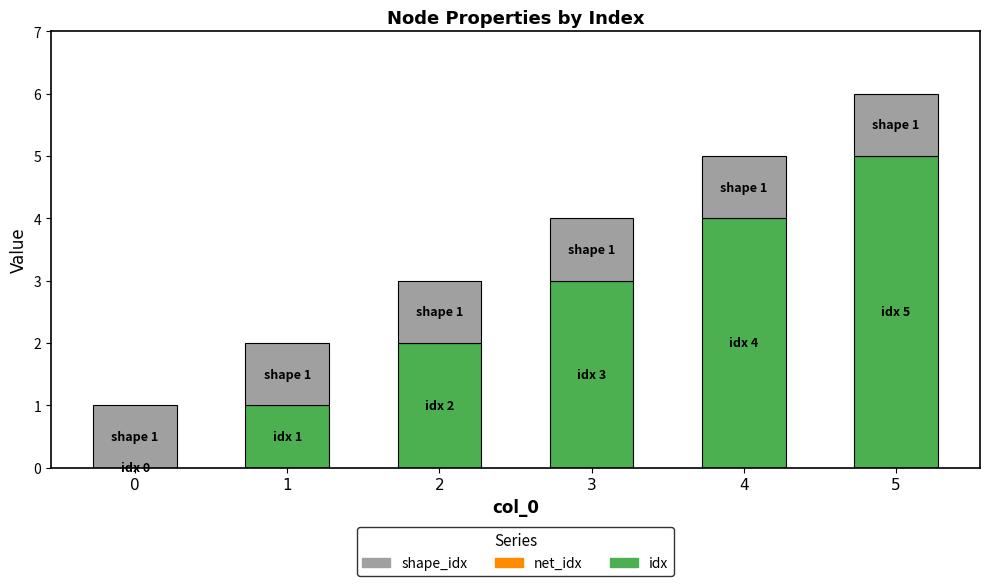

What is the highest value of the idx series?

5